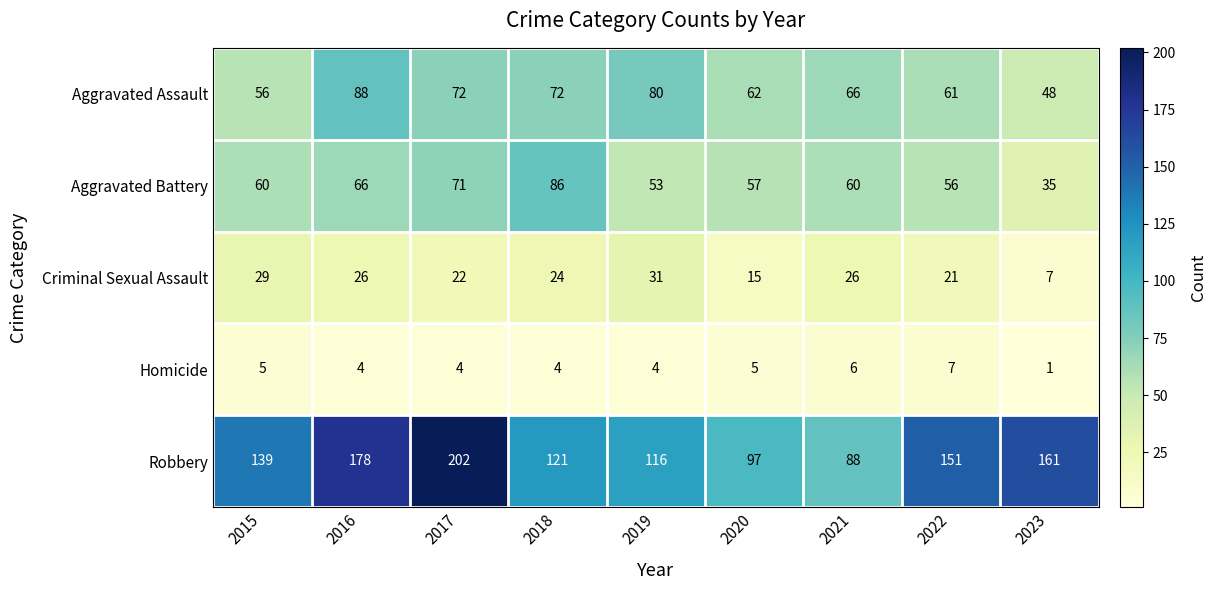

At which category is the sum across all series the highest?

2017